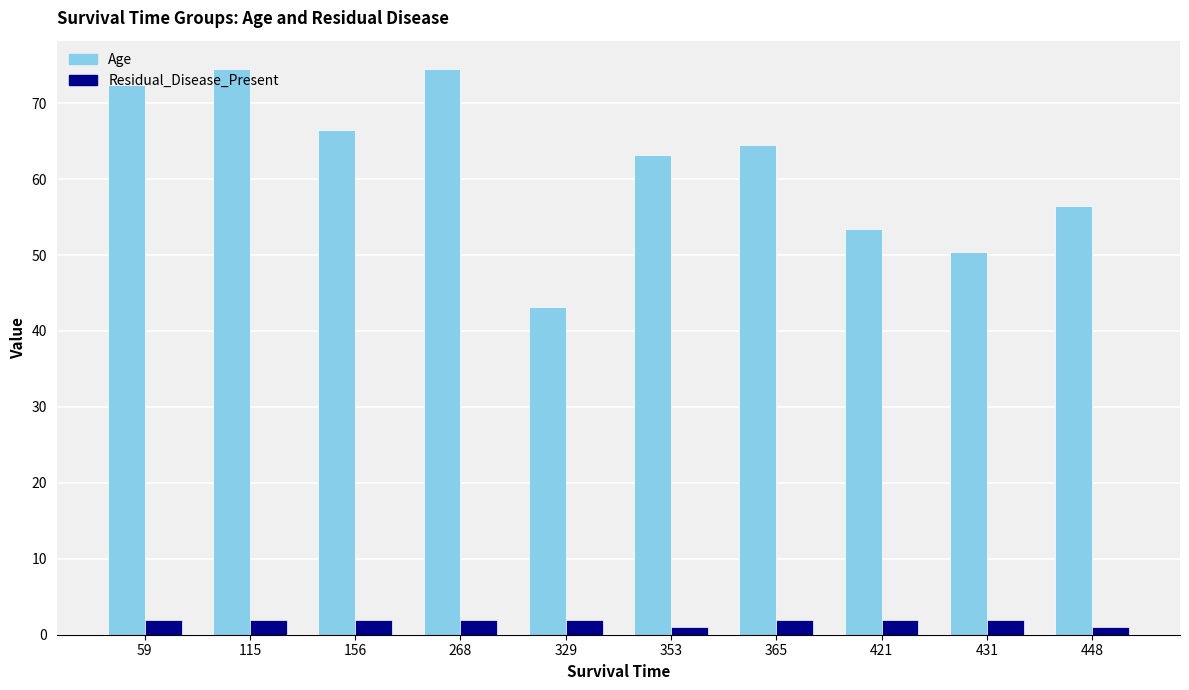

Rank the series by their maximum value, from lowest to highest.

Residual_Disease_Present, Age